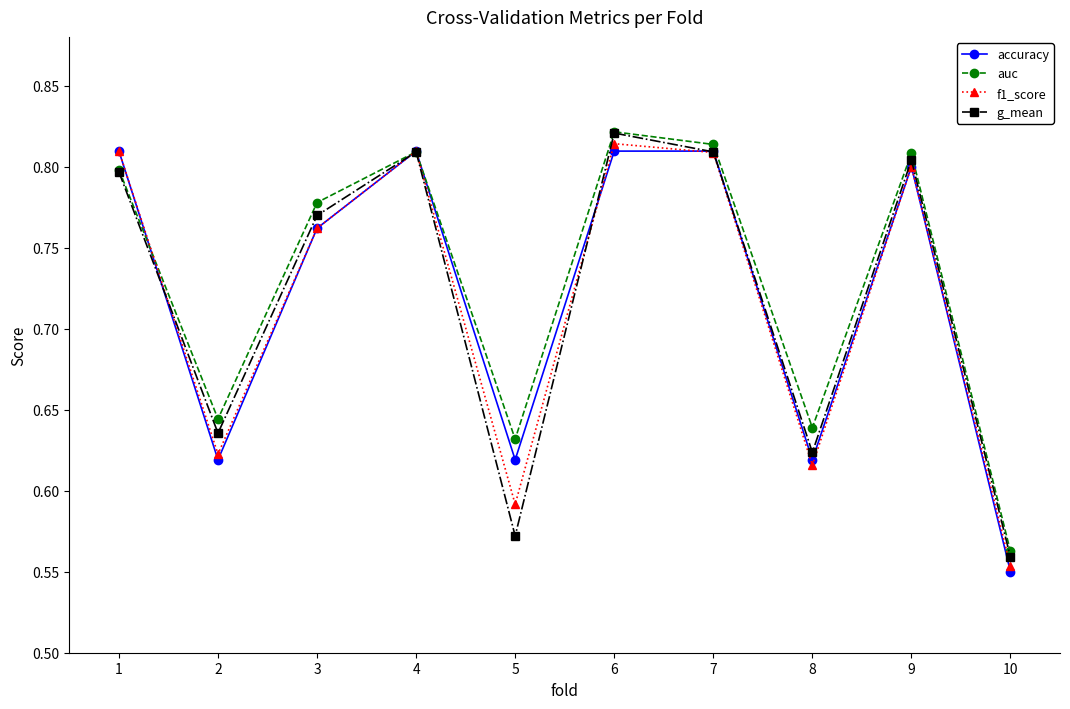

At which label does auc reach its peak?

6